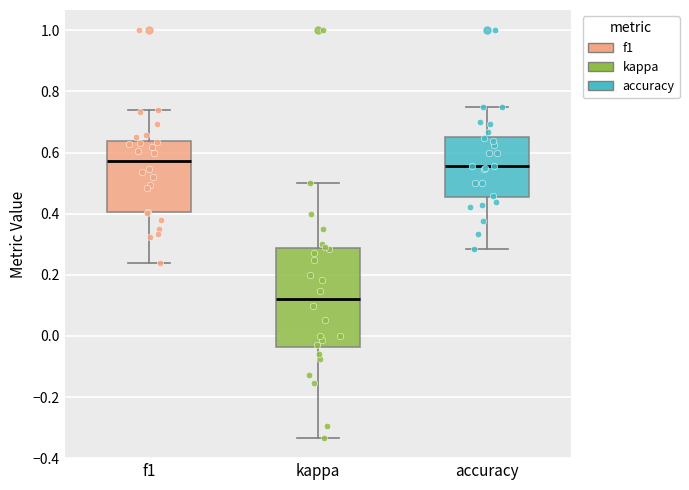

Which box is the tallest, from its lower edge to its upper edge?

kappa